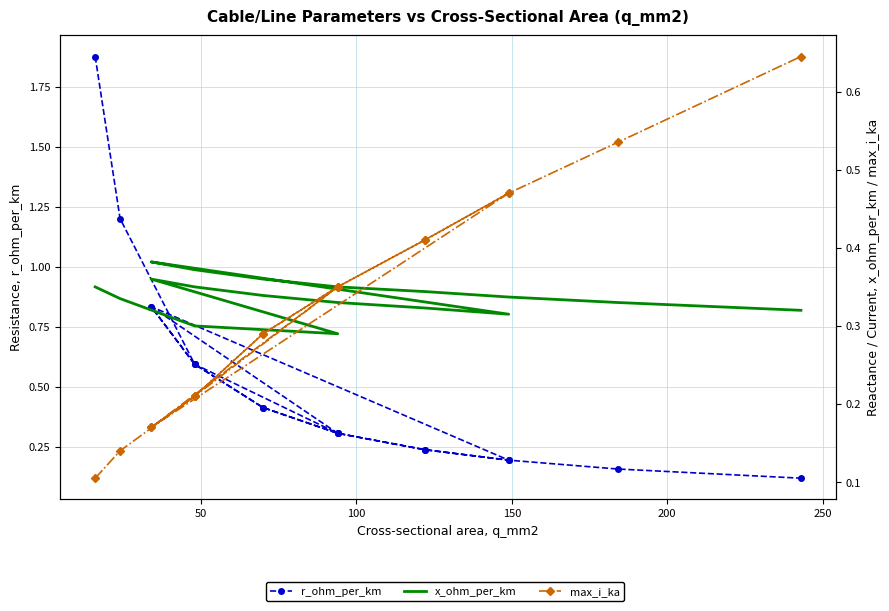

Which series has the largest range (max minus min)?

r_ohm_per_km